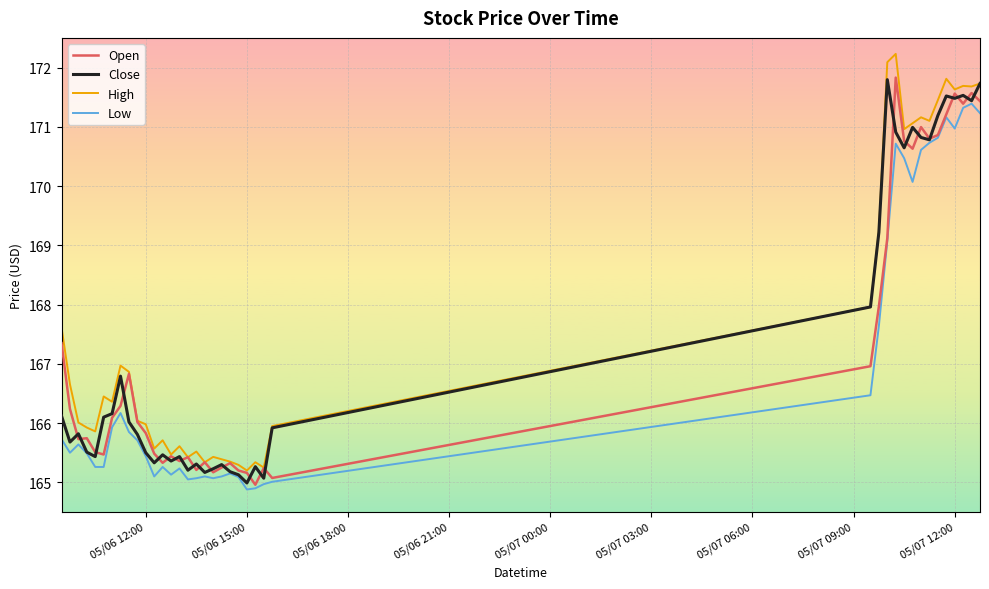

What is the lowest value of the Open series?

165.0